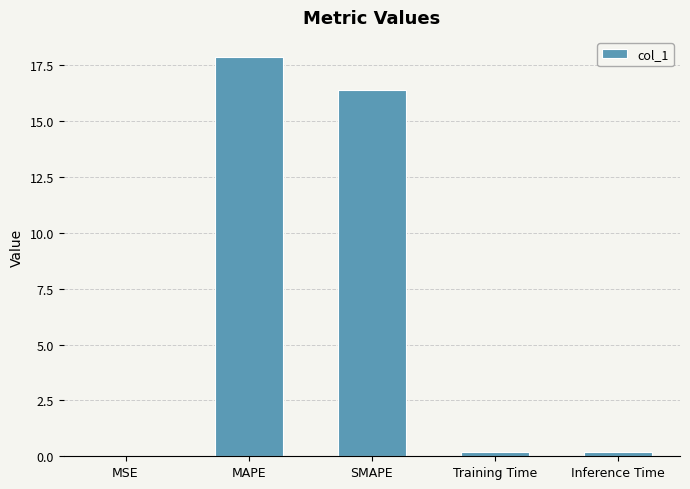

At which category does the chart reach its peak across all series?

MAPE